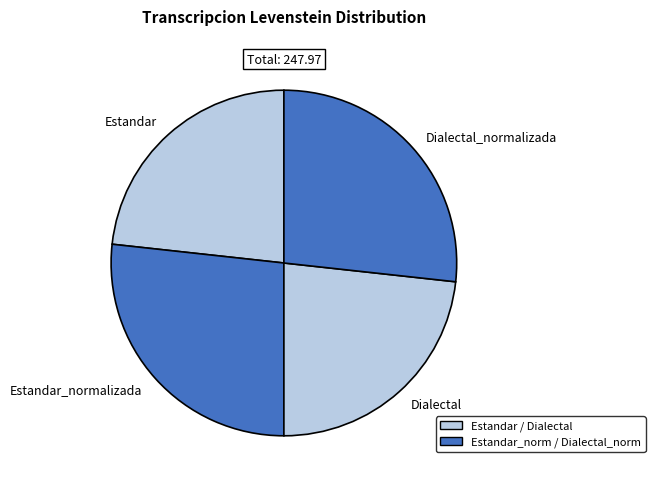

True or false: Dialectal accounts for 15% of the total.

False